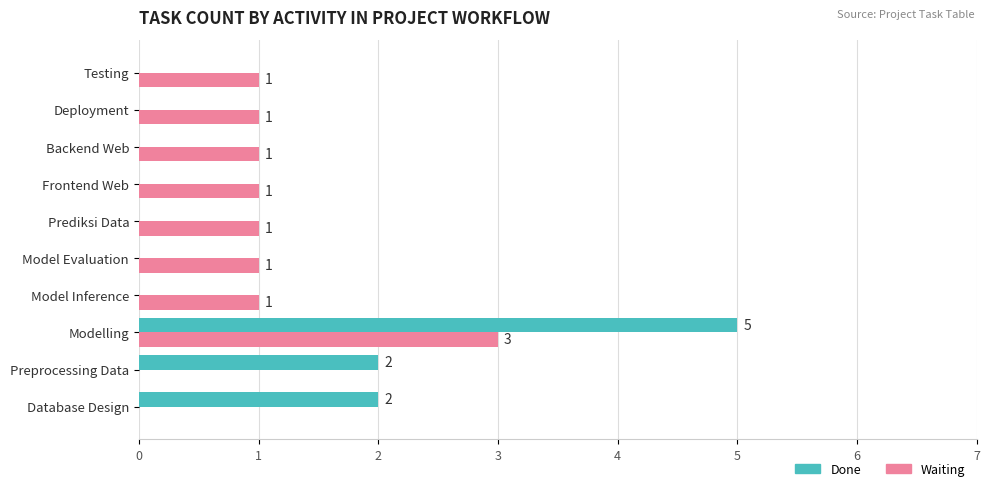

What is the highest value of the Waiting series?

3